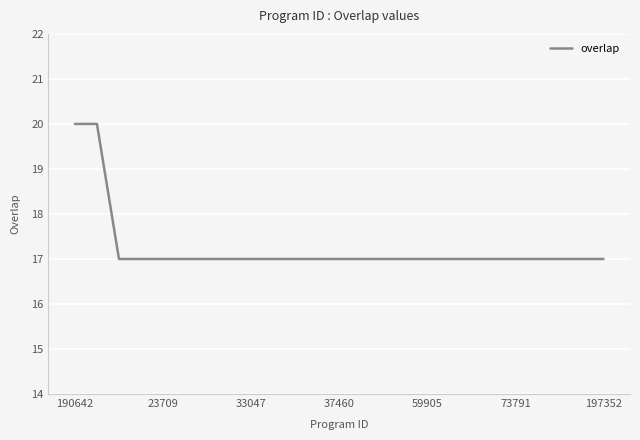

How many values are between 17 and 18?

23